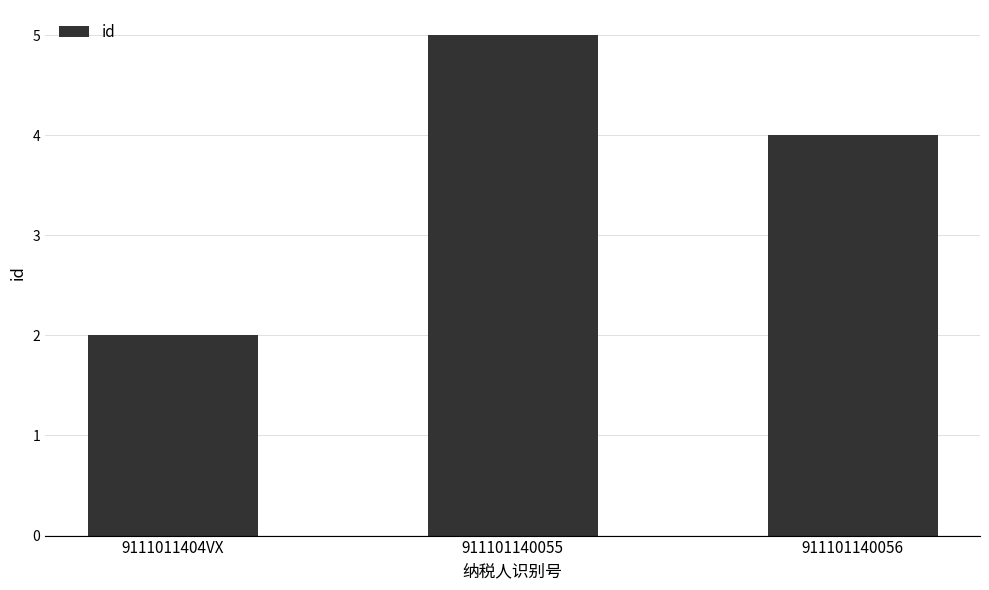

How many data points are less than 4?

1